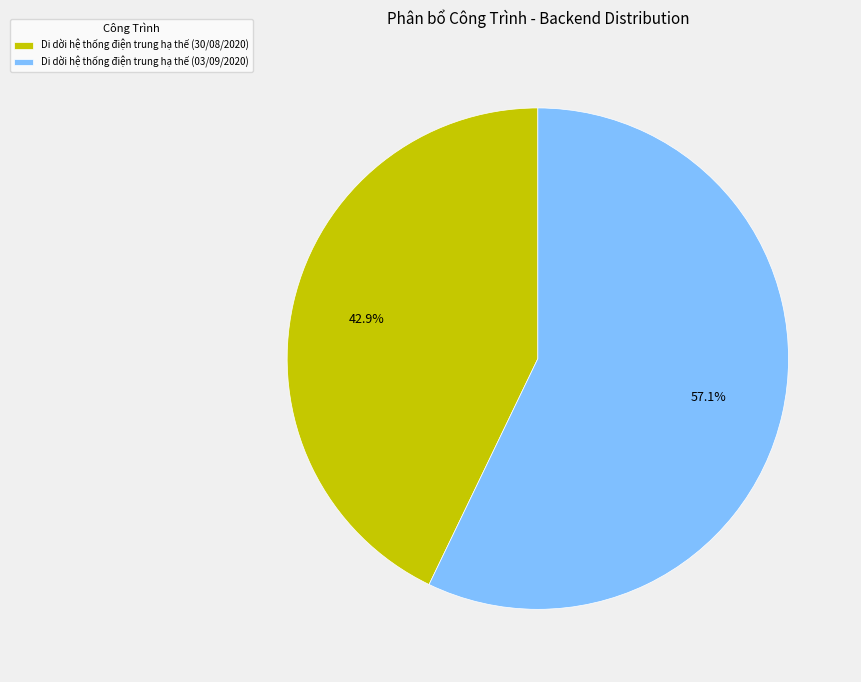

Which has a higher value, Di dời hệ thống điện trung hạ thế (03/09/2020) or Di dời hệ thống điện trung hạ thế (30/08/2020)?

Di dời hệ thống điện trung hạ thế (03/09/2020)